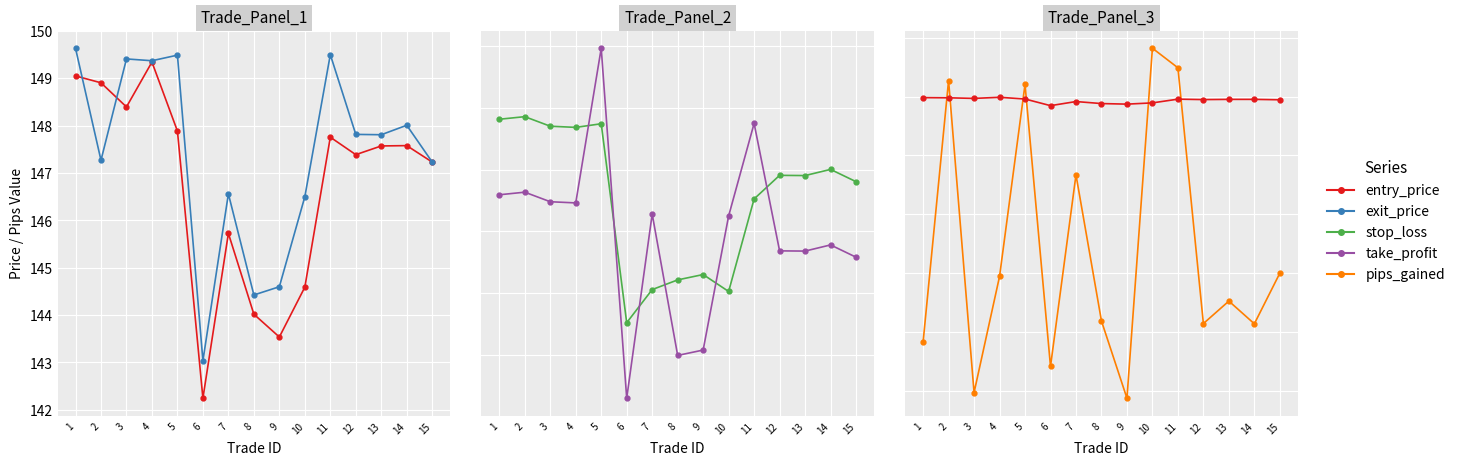

What is the total value across all series at 1?

537.0